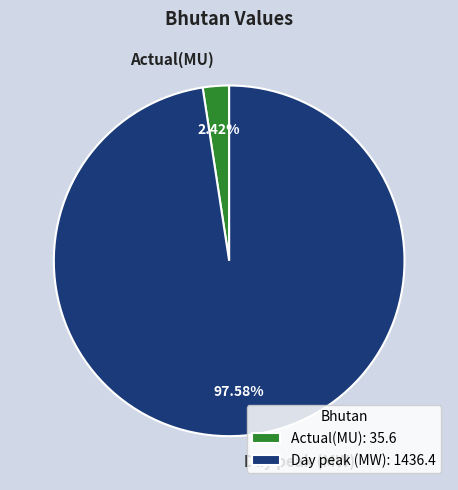

Between Day peak (MW) and Actual(MU), which is larger?

Day peak (MW)